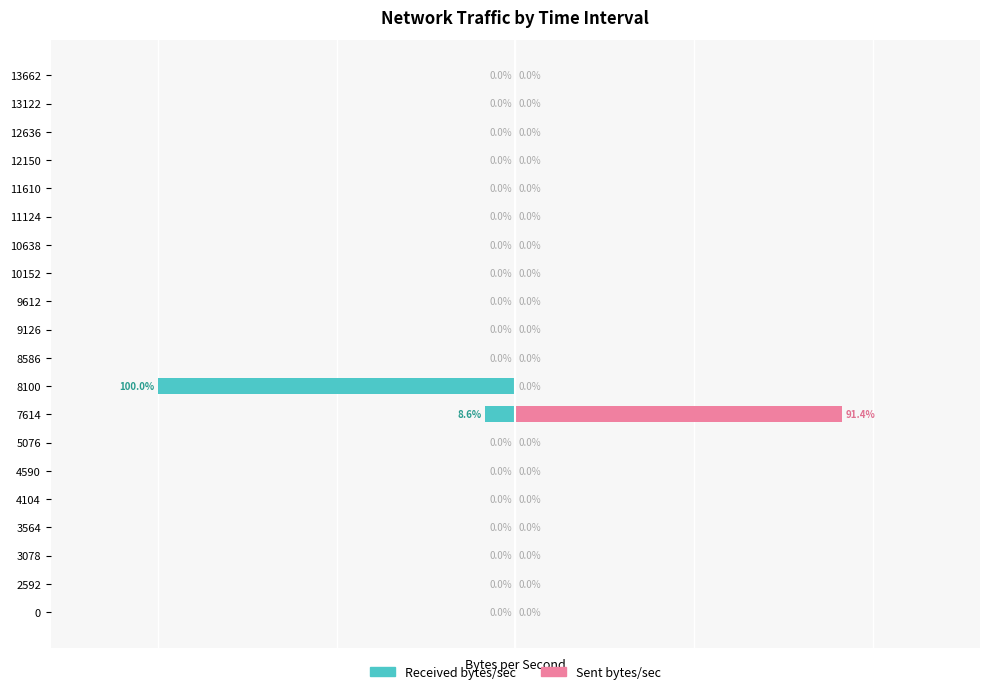

Count the number of categories in the chart.

20